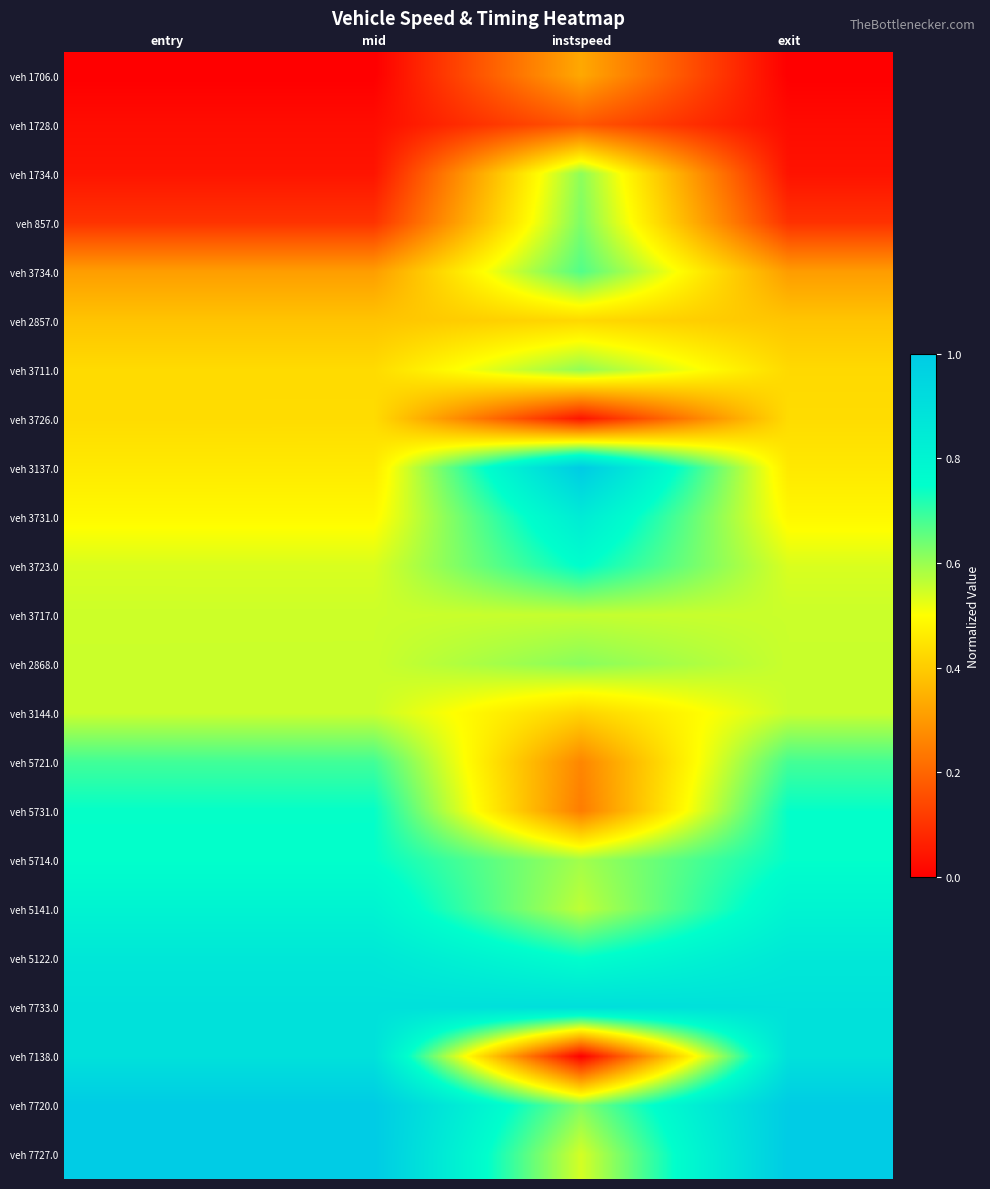

Which series changed the most between instspeed and exit?

veh 7138.0